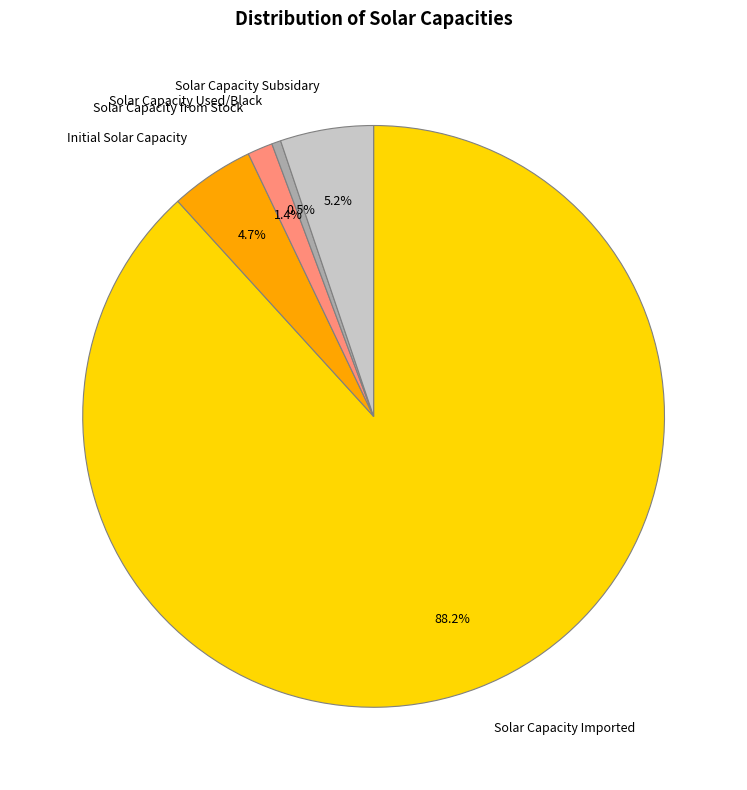

What percentage is NOT represented by Solar Capacity Used/Black?

99.5%